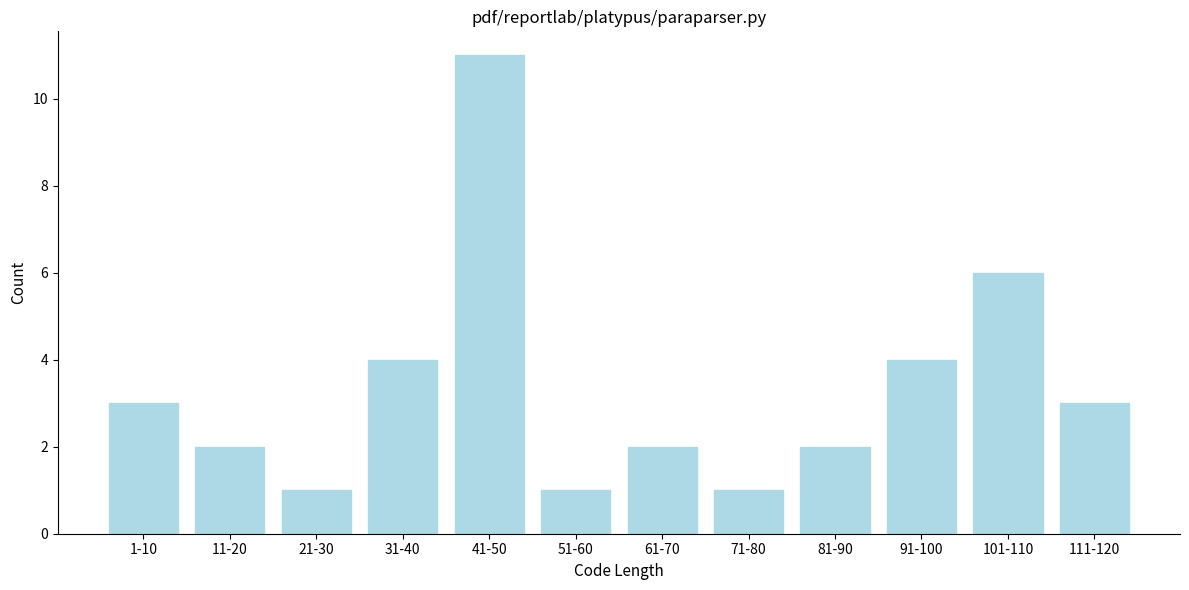

Reading right to left, list all the values displayed in this chart.

3	6	4	2	1	2	1	11	4	1	2	3